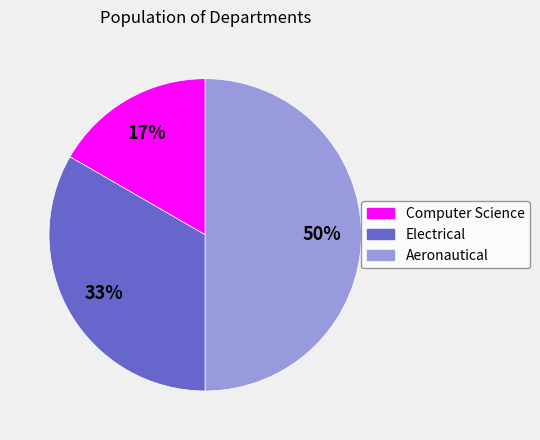

Is it true that Aeronautical is 35% of the pie?

False